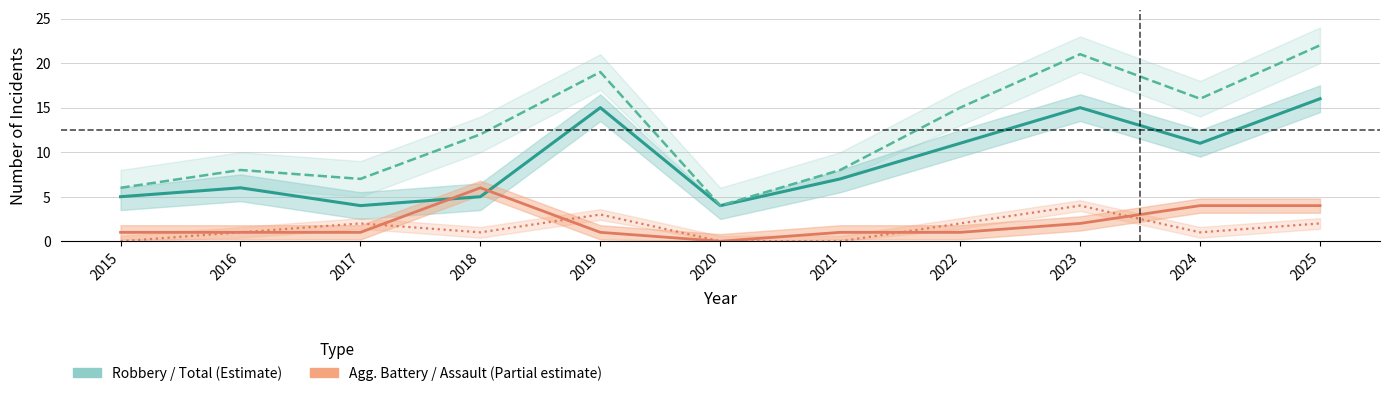

Count the number of categories in the chart.

11